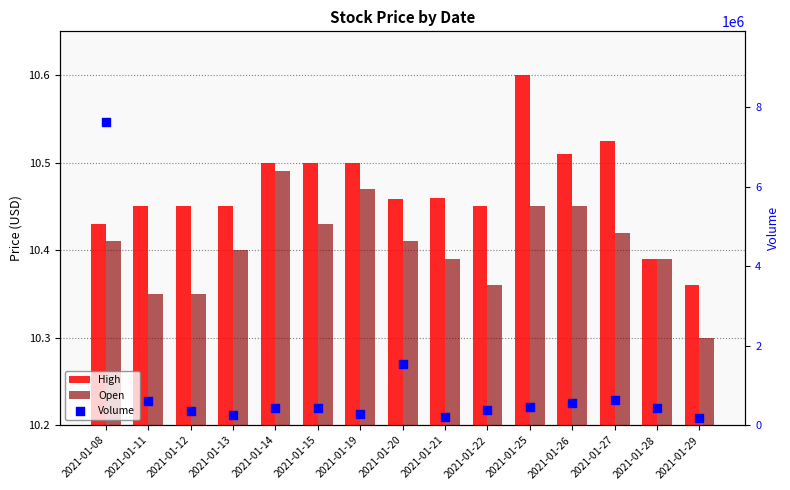

At how many categories does at least one series exceed 3105584?

1